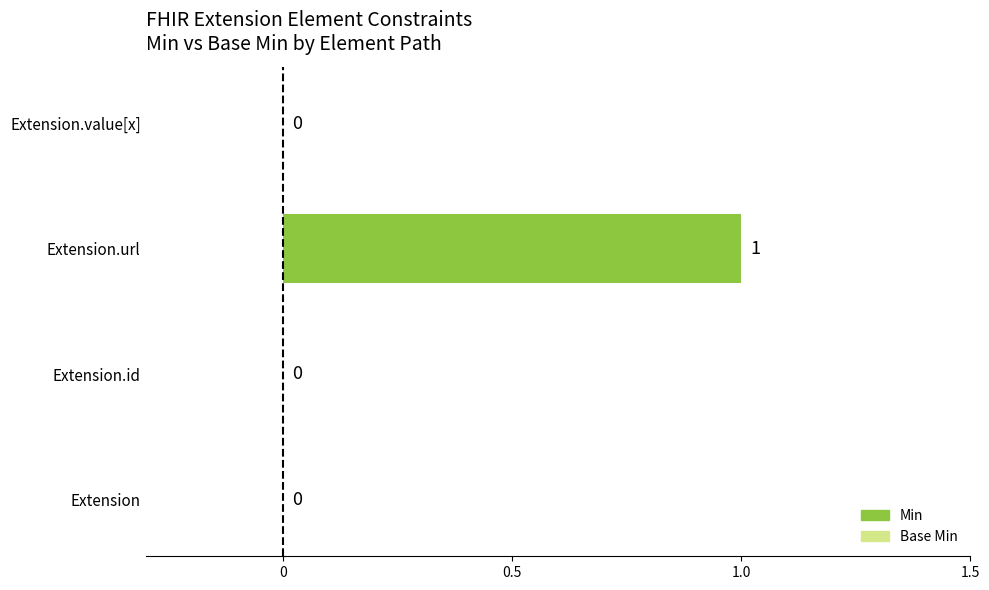

Which has a higher value, Extension or Extension.url?

Extension.url